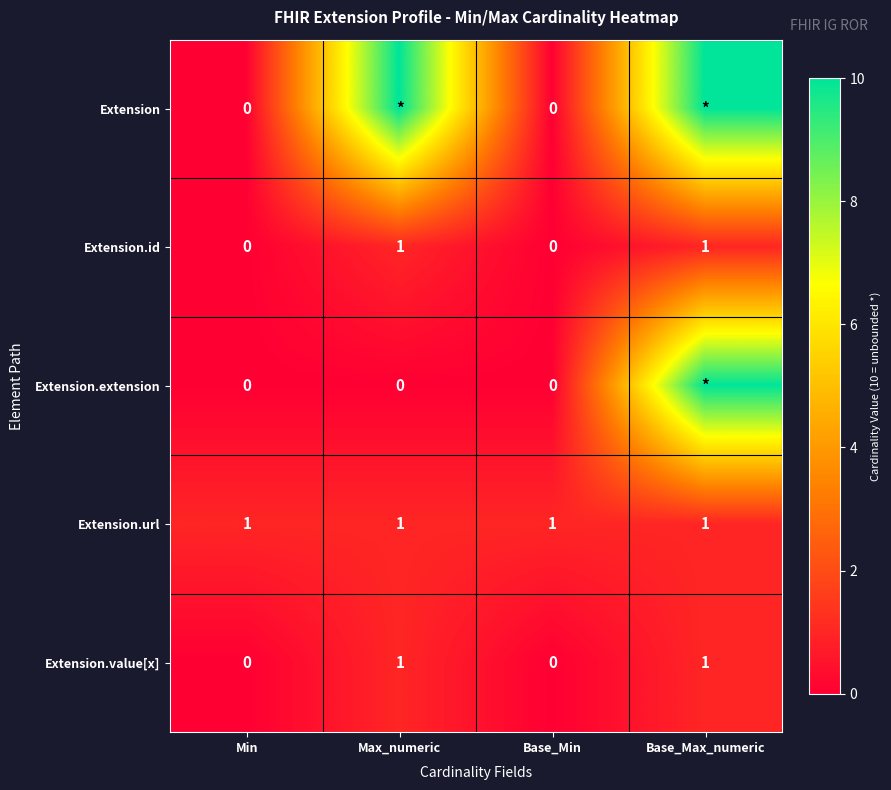

The value of Extension.id at Base_Min is 0. True or false?

True